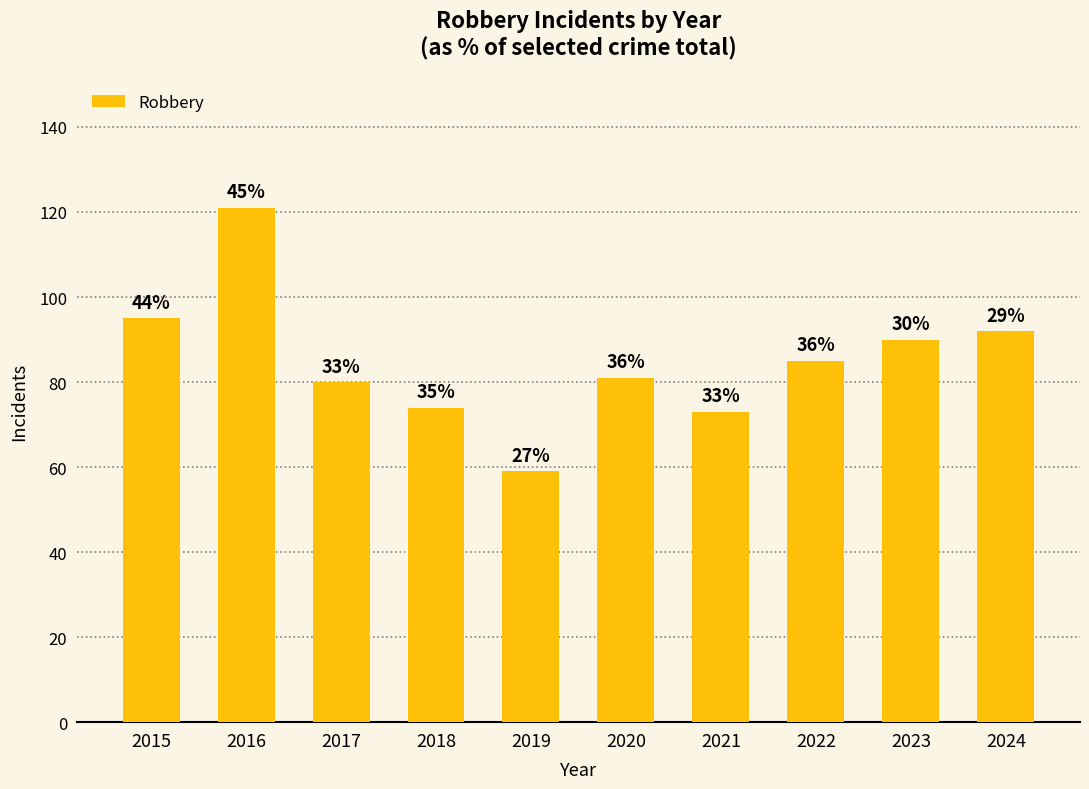

Are the bars horizontal?

No